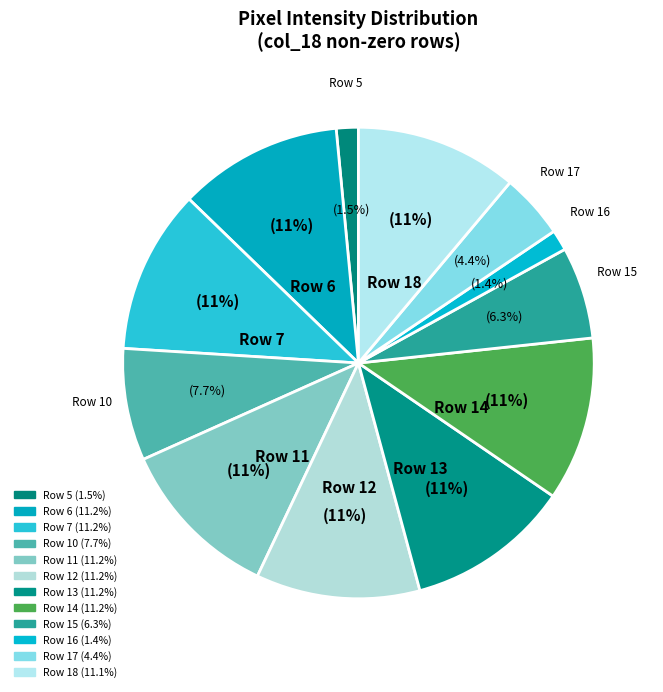

Is there any slice that represents more than half of the pie?

No